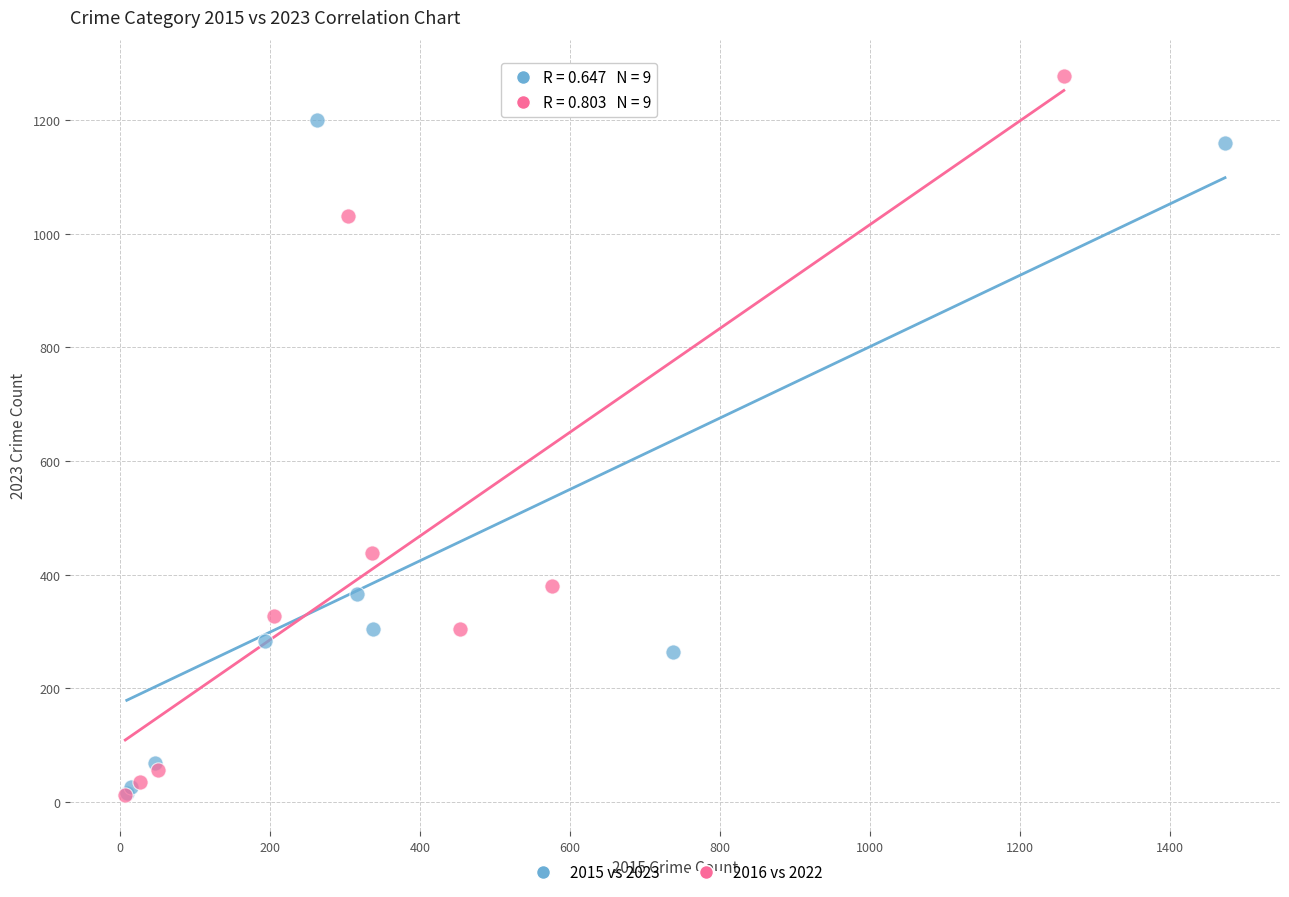

Which series has the widest spread of Y values?

2016 vs 2022